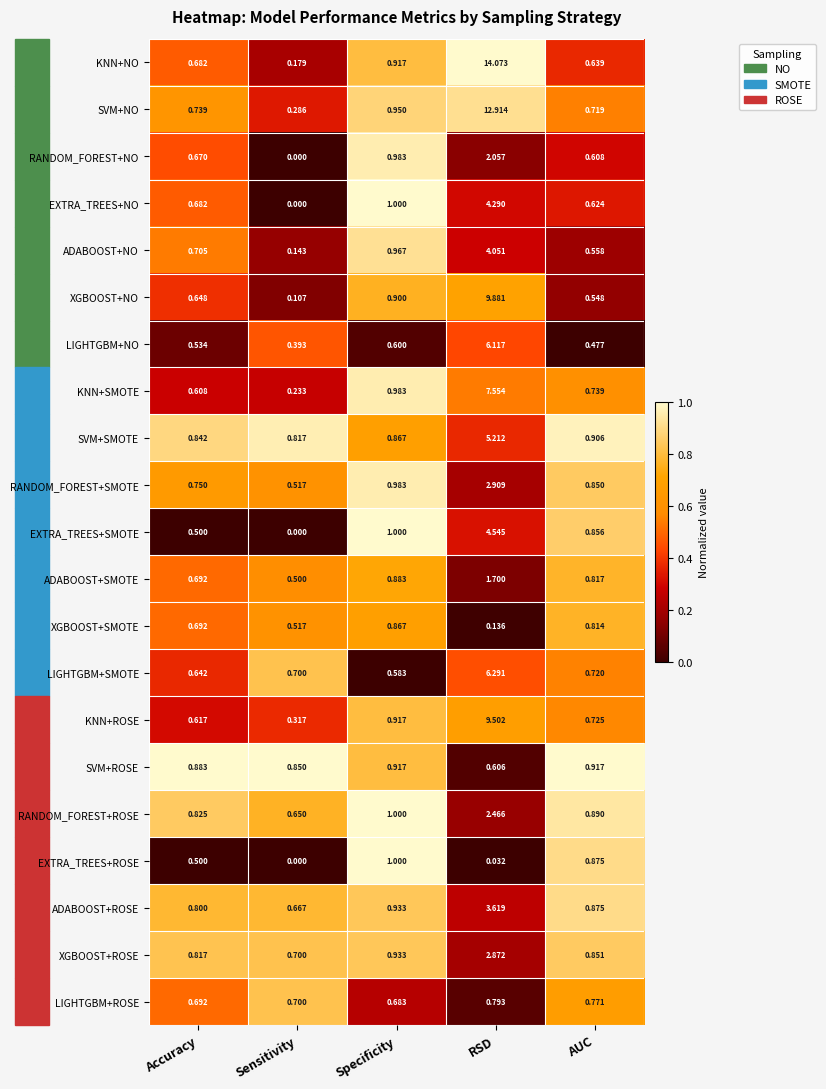

How many data points in EXTRA_TREES+SMOTE are above 0?

4